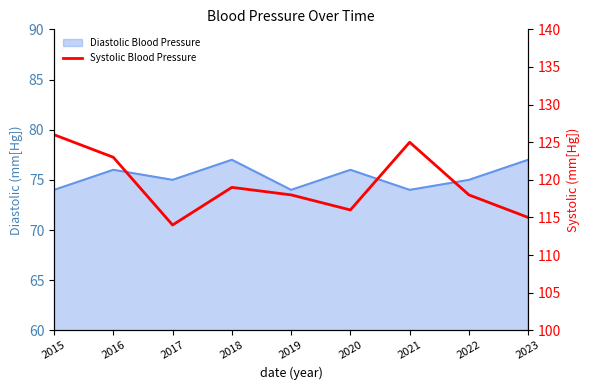

What is the maximum value shown in the chart?

126